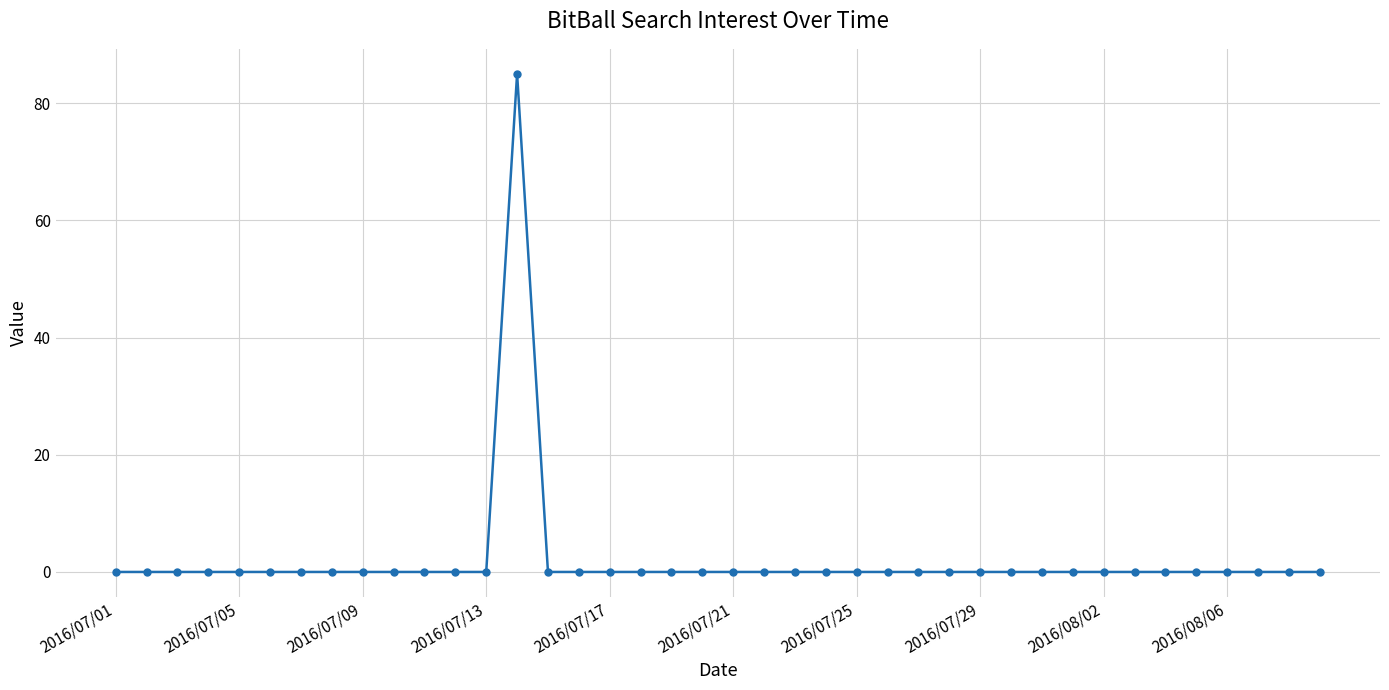

What is the maximum value shown in the chart?

85